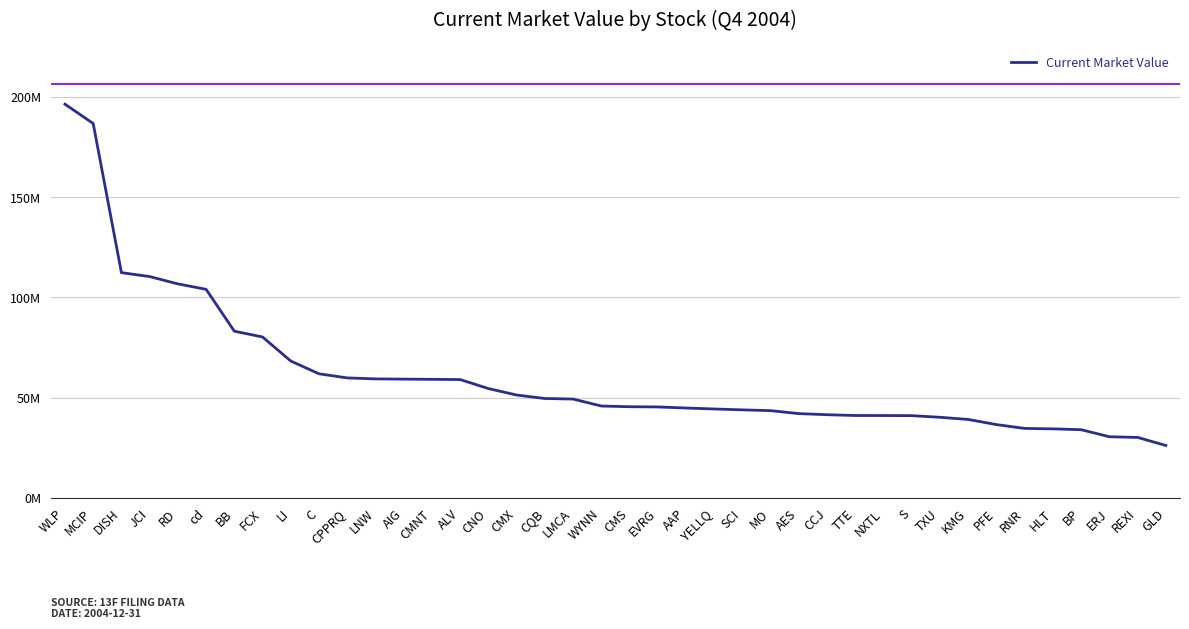

The chart shows a value of 38124637 at AIG. True or false?

False